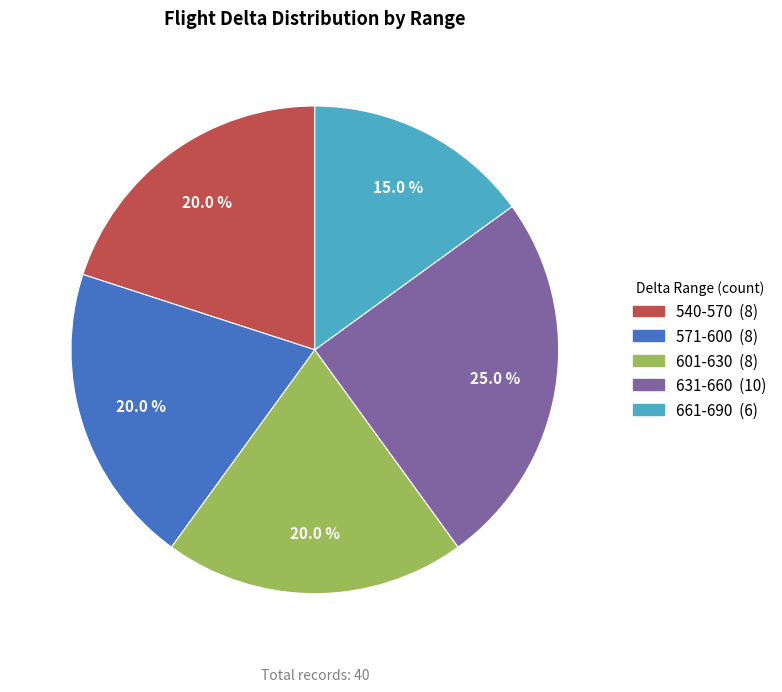

Does any single category account for the majority?

No